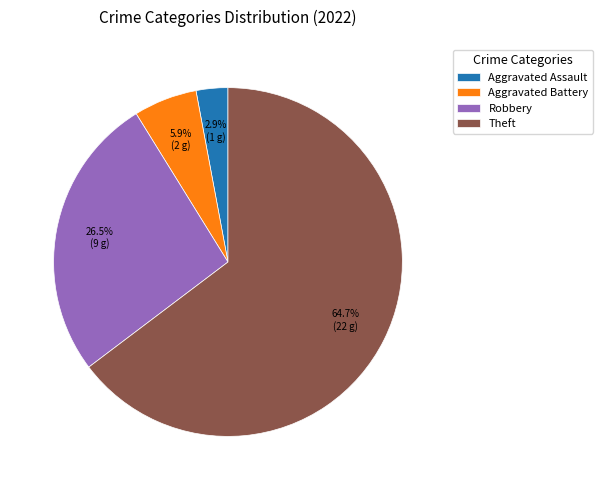

How many segments does this pie chart have?

4